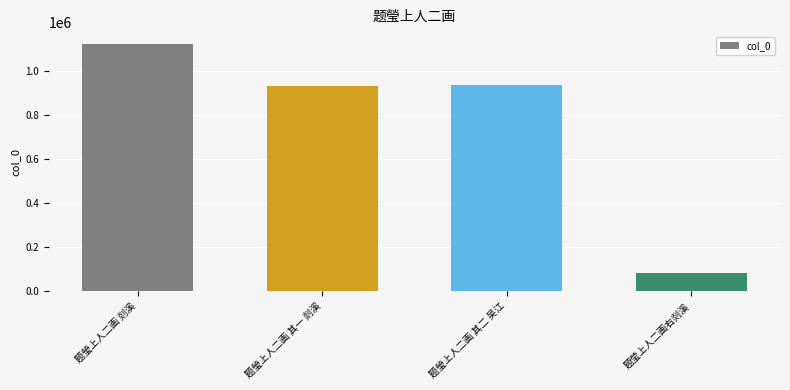

What is the maximum value shown in the chart?

1118160